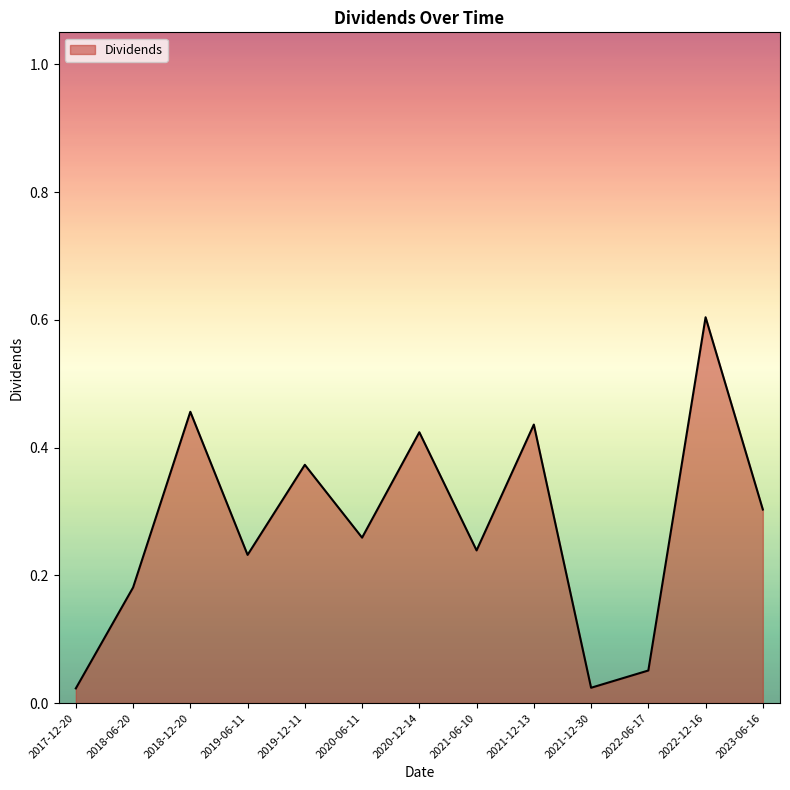

What is the sum of all values?

3.6